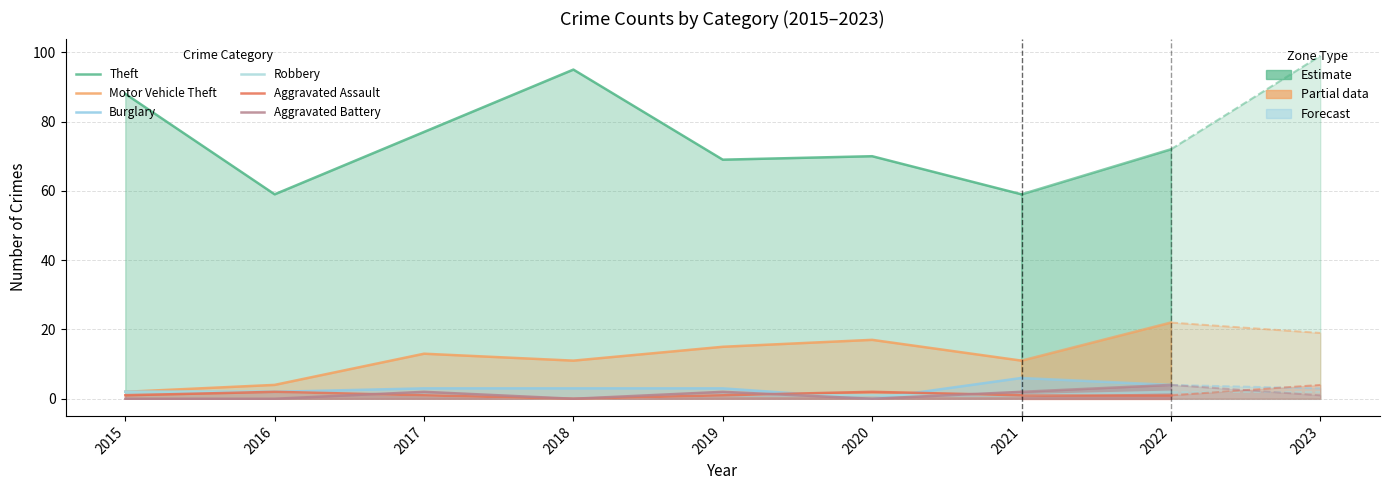

What is the sum of all Aggravated Assault values?

8